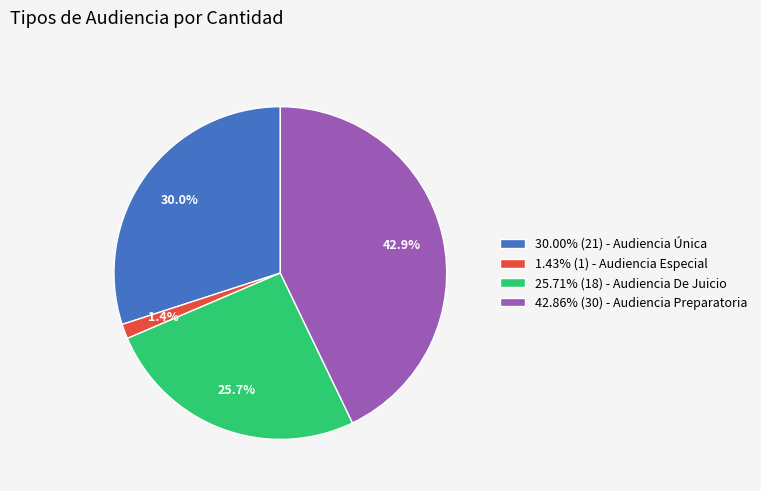

How much of the chart is everything except 25.71% (18) - Audiencia De Juicio?

74.3%